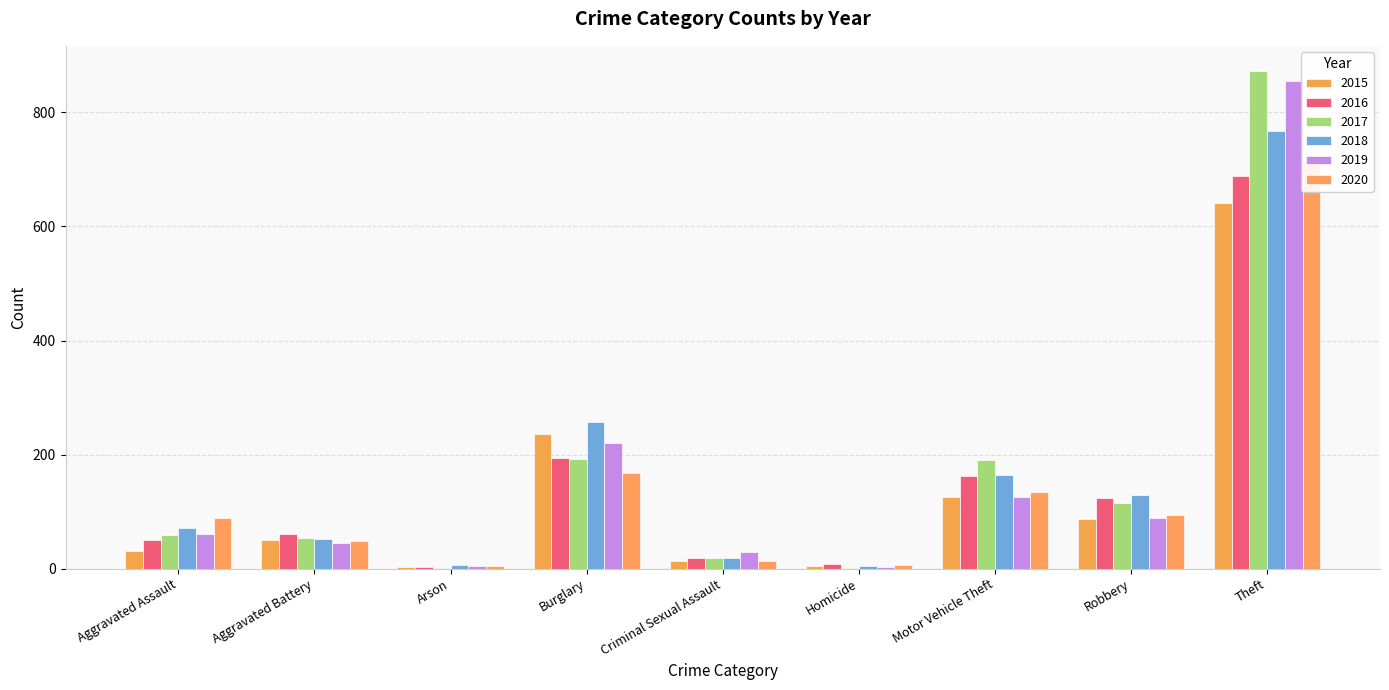

How many values in the 2016 series are below 60?

4